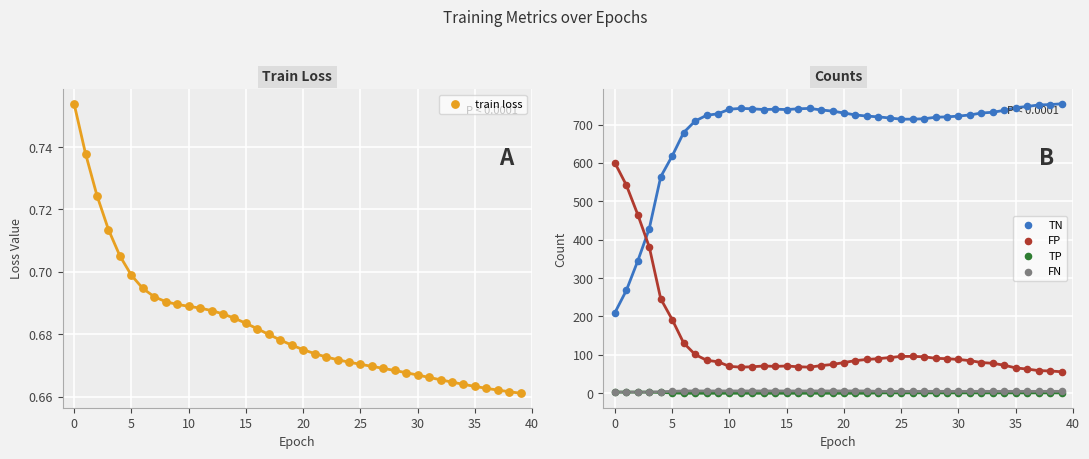

What are all the series names shown in the legend?

train loss, TN, FP, TP, FN